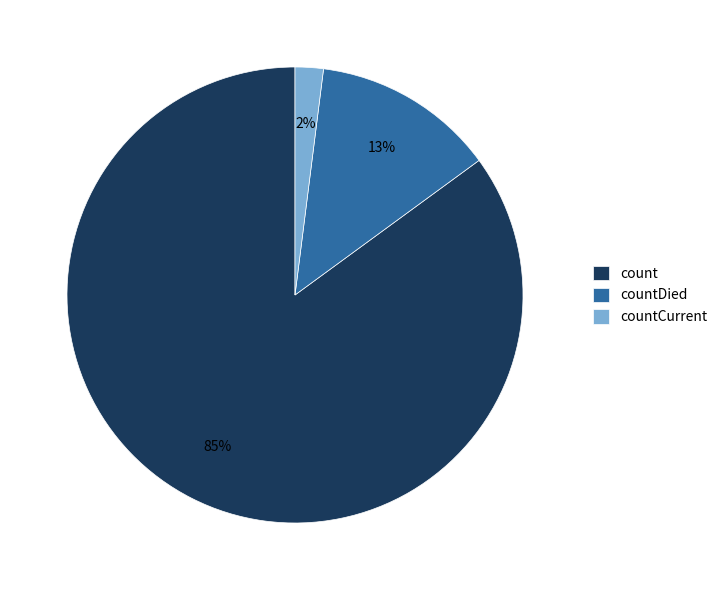

To the nearest percent, what is the difference between the countDied and countCurrent slice percentages?

11%